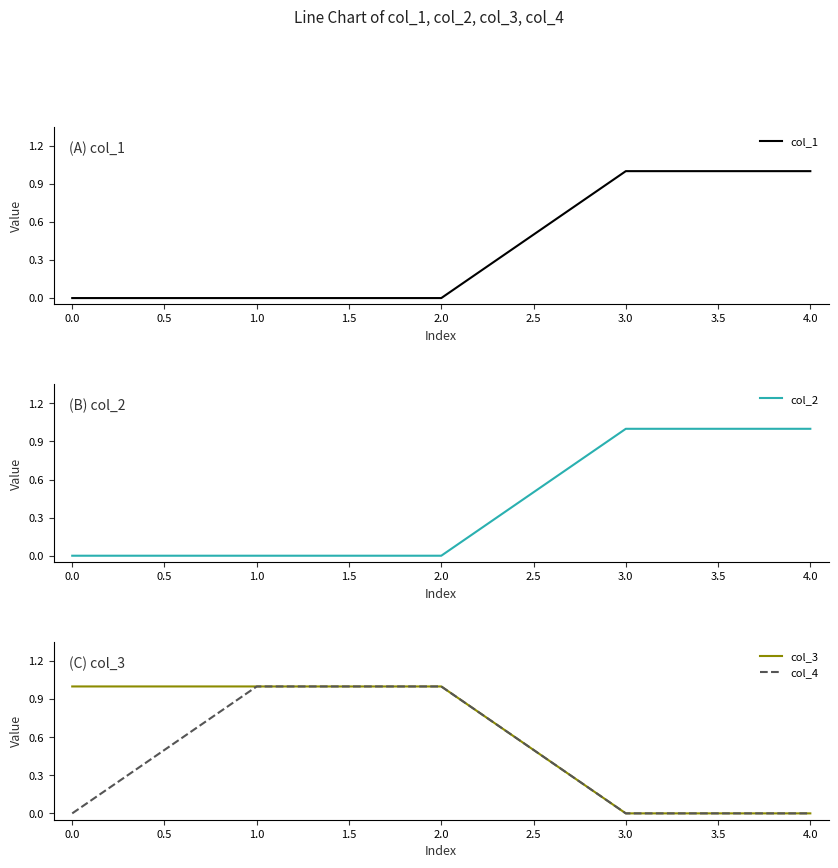

The value of col_3 at 3.0 is 0. True or false?

True